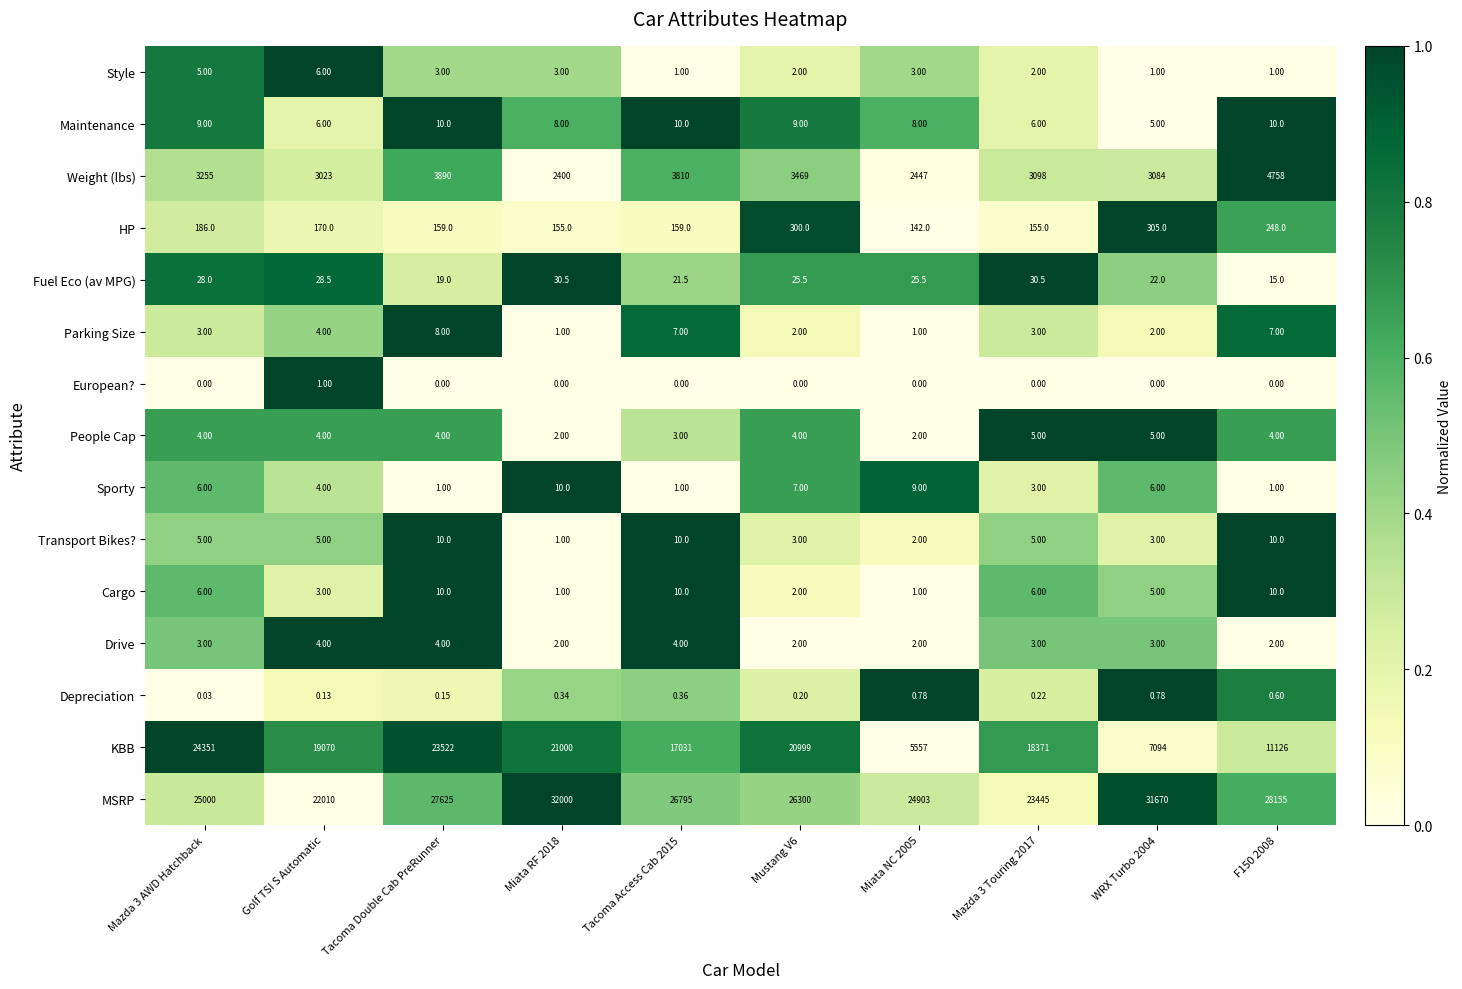

Which series has the widest spread of values?

KBB